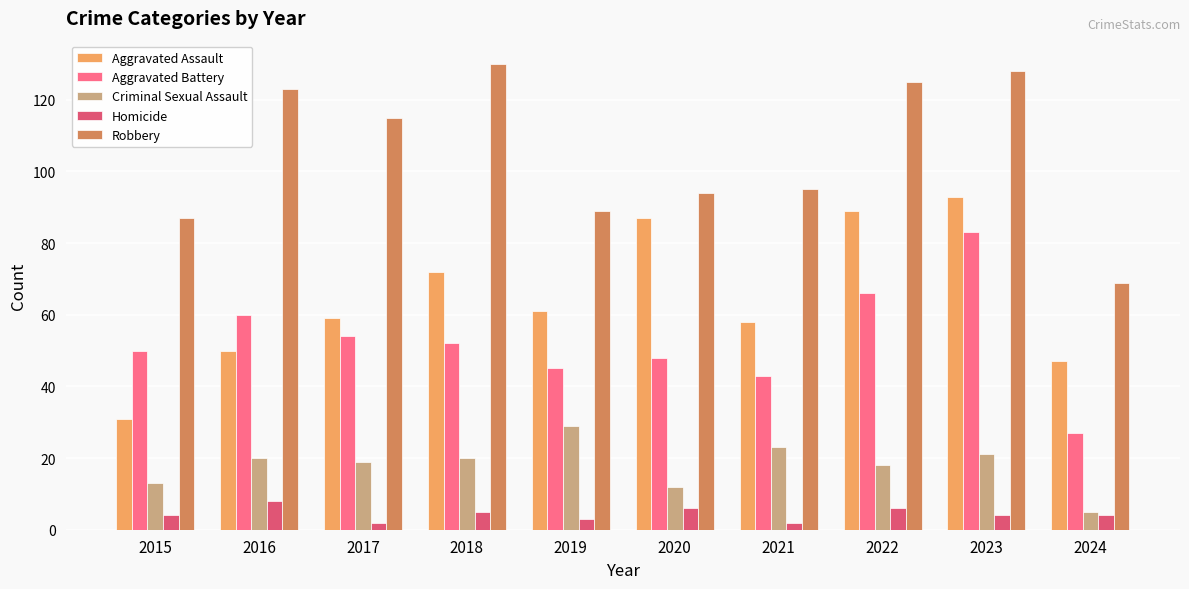

Which series has the largest total across all categories?

Robbery